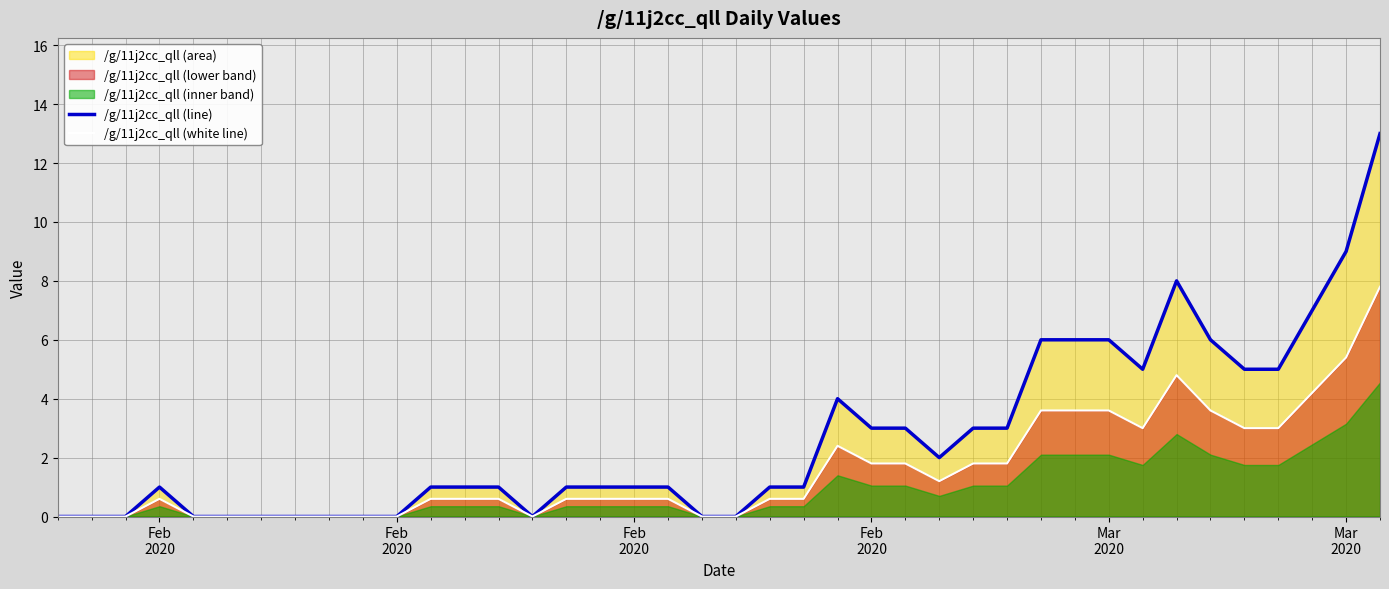

True or false: /g/11j2cc_qll (white line) and /g/11j2cc_qll (line) intersect in this chart.

False